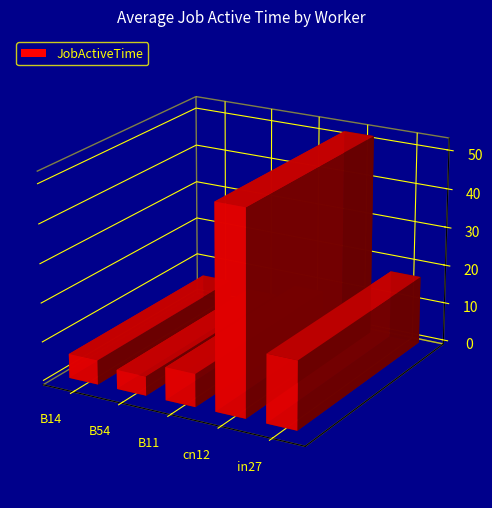

Reading right to left, extract all data points from this chart.

24.0	52.0	11.2	8.5	13.0